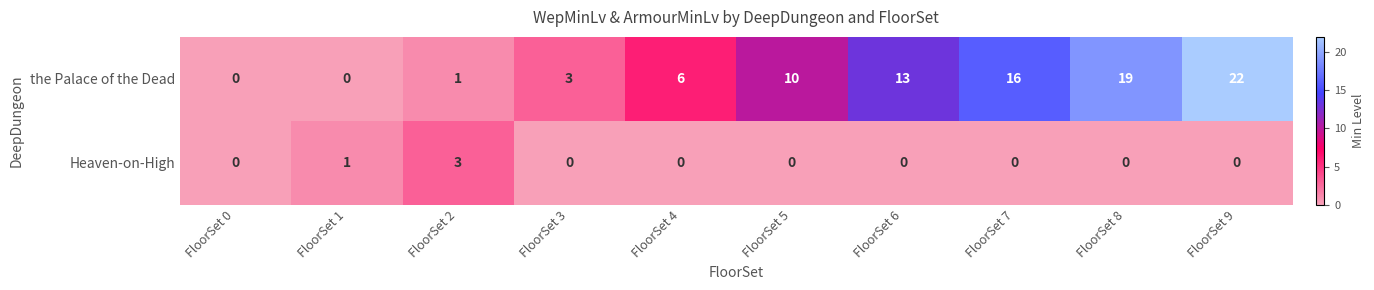

Which category has the highest value across all series?

FloorSet 9